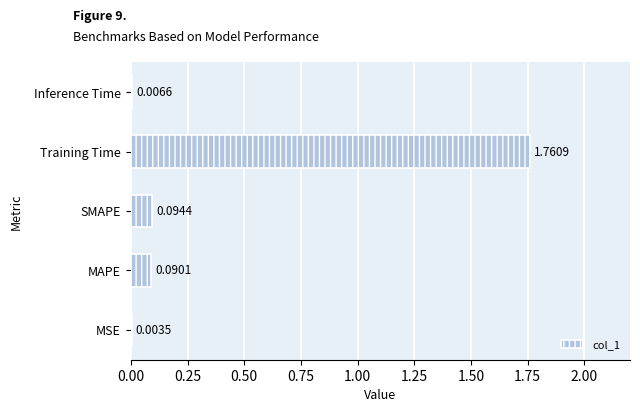

At which category does the chart reach its peak across all series?

Training Time